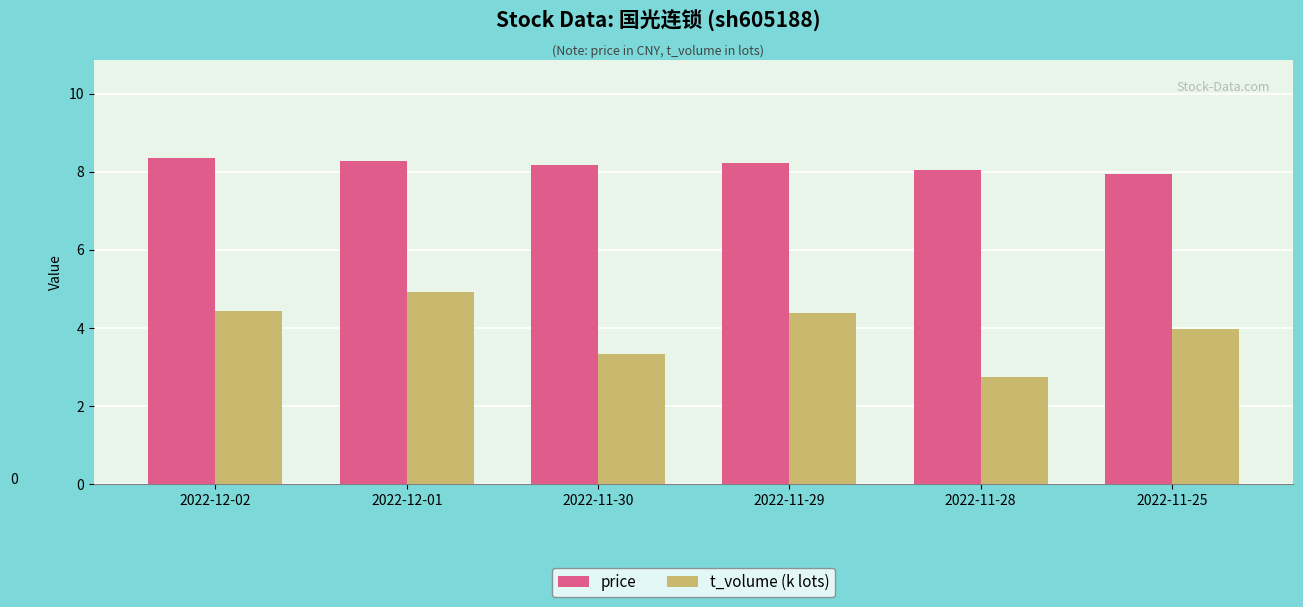

What is the approximate value of t_volume (k lots) at 2022-11-28?

2.7